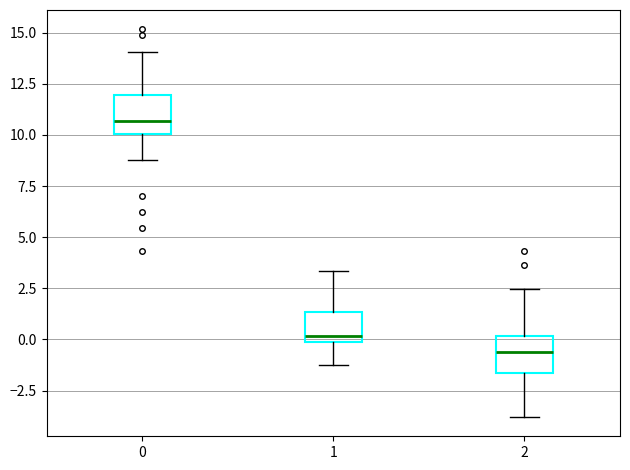

Reading left to right, transcribe this box plot: for each box, give where its median line is, the range the box spans, and where its two whiskers end, as read against the y-axis. The values are not printed on the chart, so give them approximately, as read against the axis.

0: median 10.5, box 10.0 to 12.0, whiskers 8.5 to 14.0
1: median 0.0 (just above the box's lower edge), box 0.0 to 1.5, whiskers -1.0 to 3.5
2: median -0.5, box -1.5 to 0.0, whiskers -4.0 to 2.5